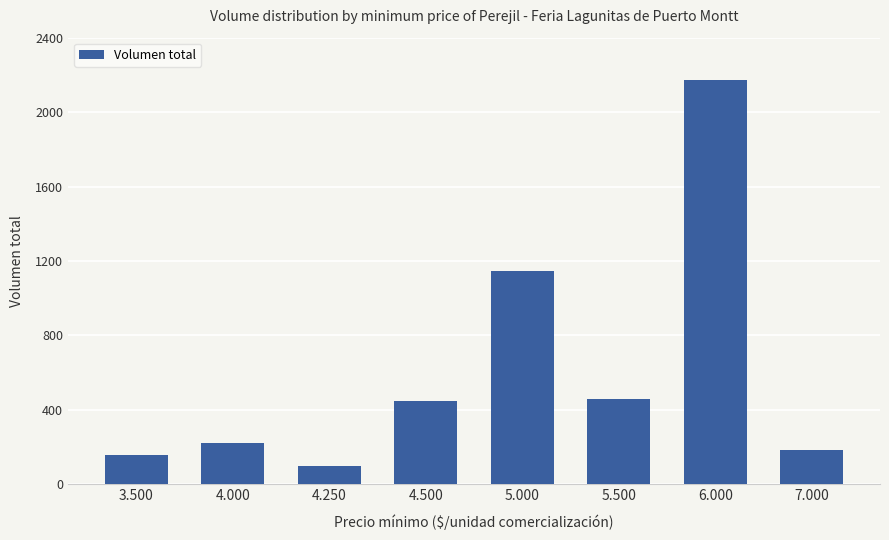

What is the label of the 8th bar from the left?

7.000